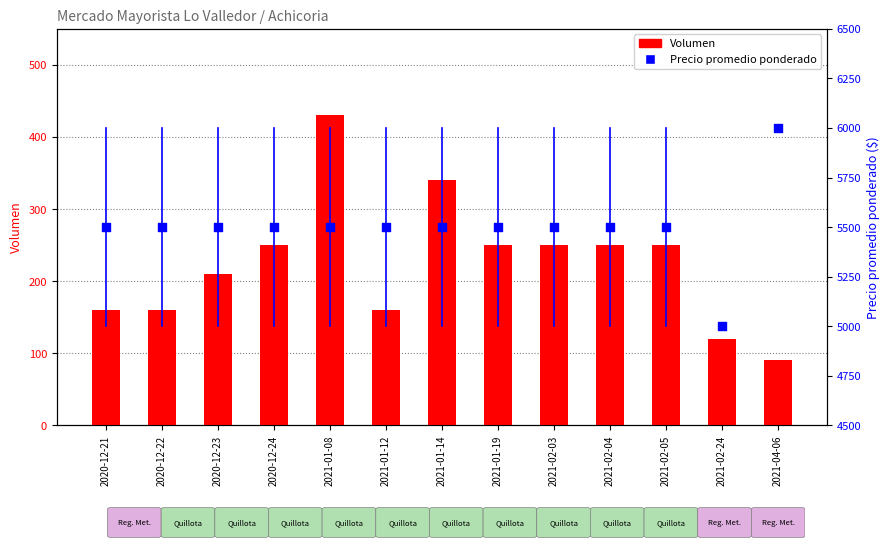

At how many categories does at least one series exceed 3602?

13